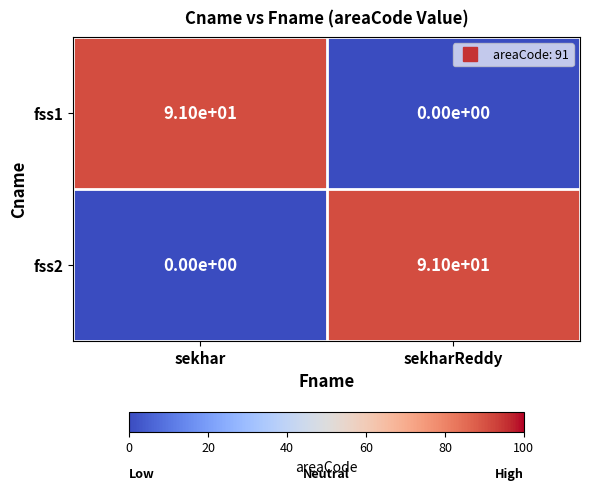

What is the total value across all series at sekharReddy?

91